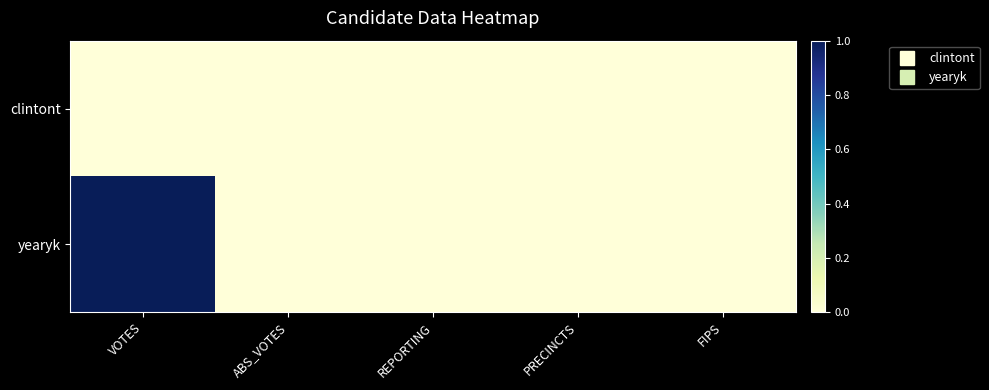

Which series has the widest spread of values?

yearyk